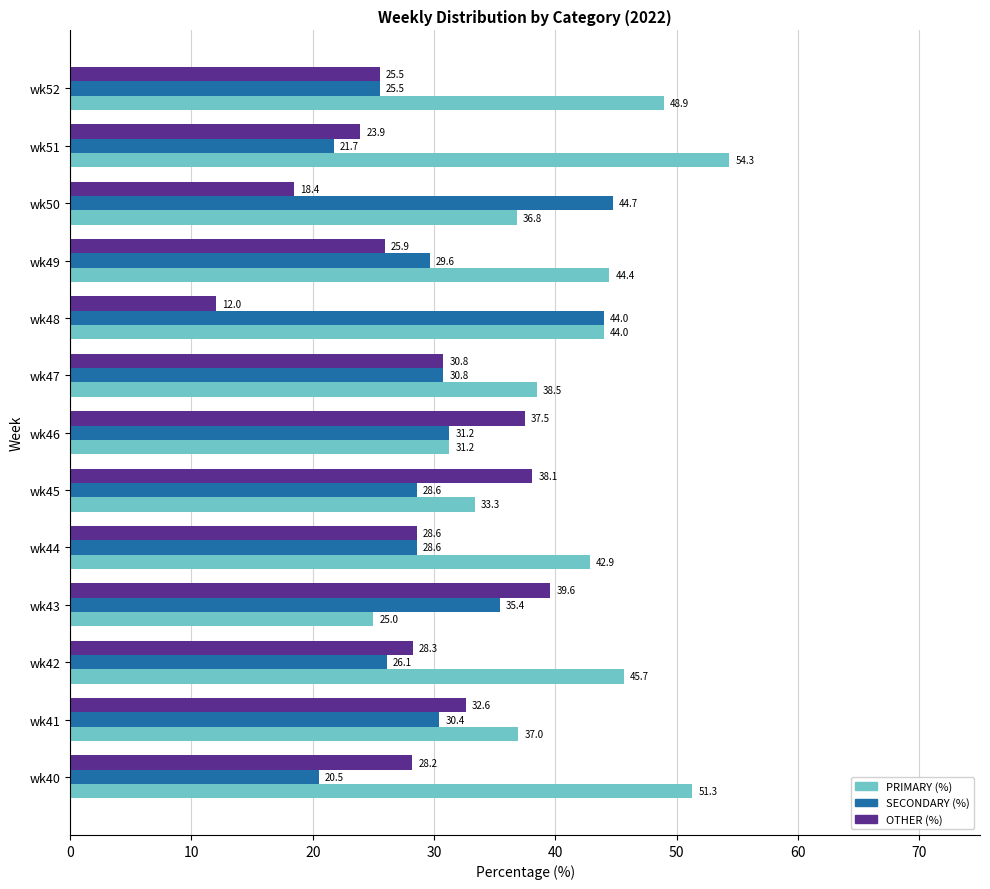

What is the greatest value displayed?

54.3